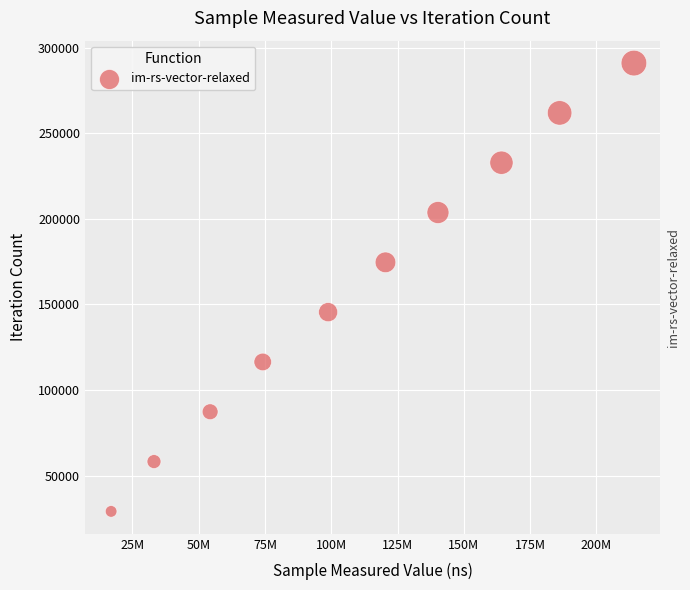

What is the range of Y values (max minus min)?

261918